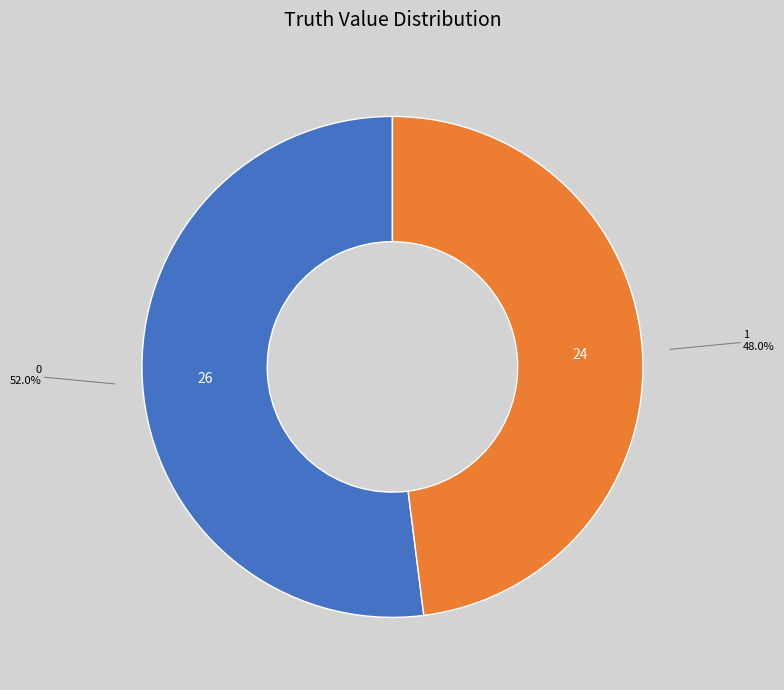

Does any single category account for the majority?

Yes